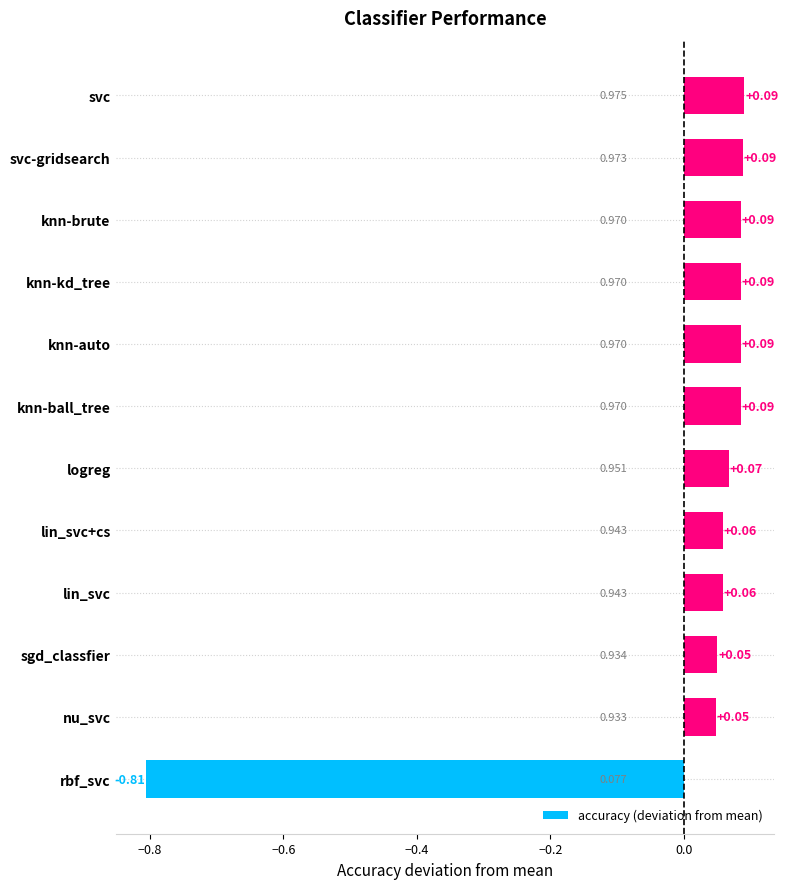

At which category does the chart reach its minimum across all series?

rbf_svc